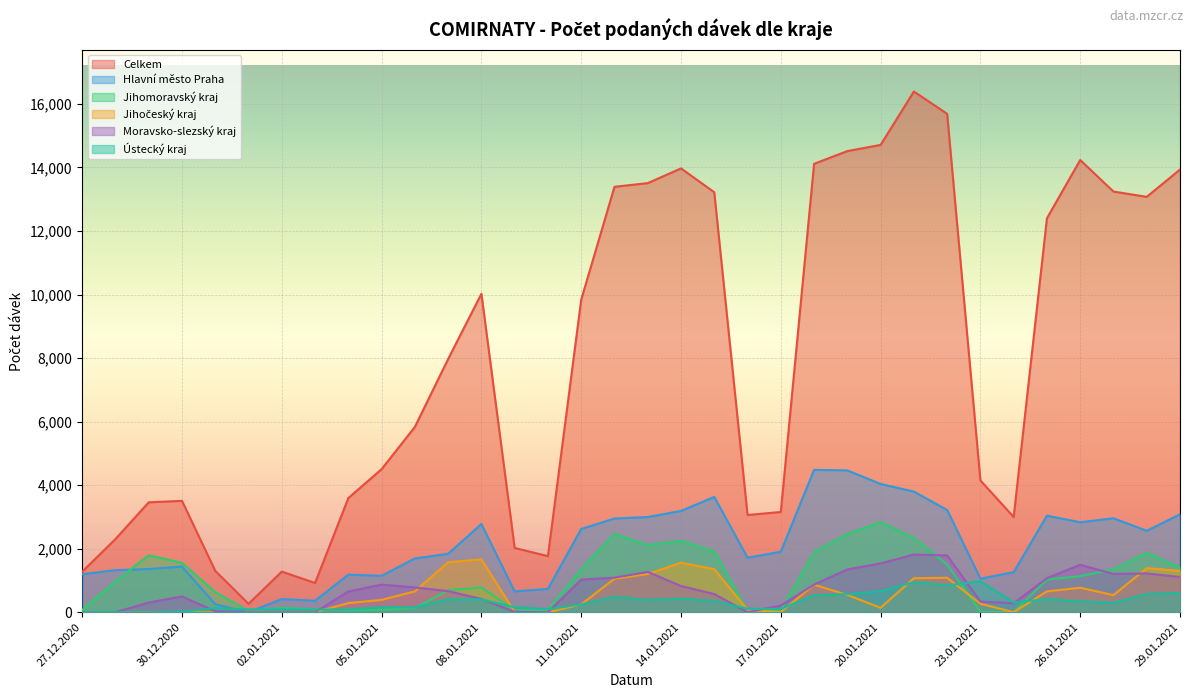

The value of Ústecký kraj at 15.01.2021 is 361. True or false?

True